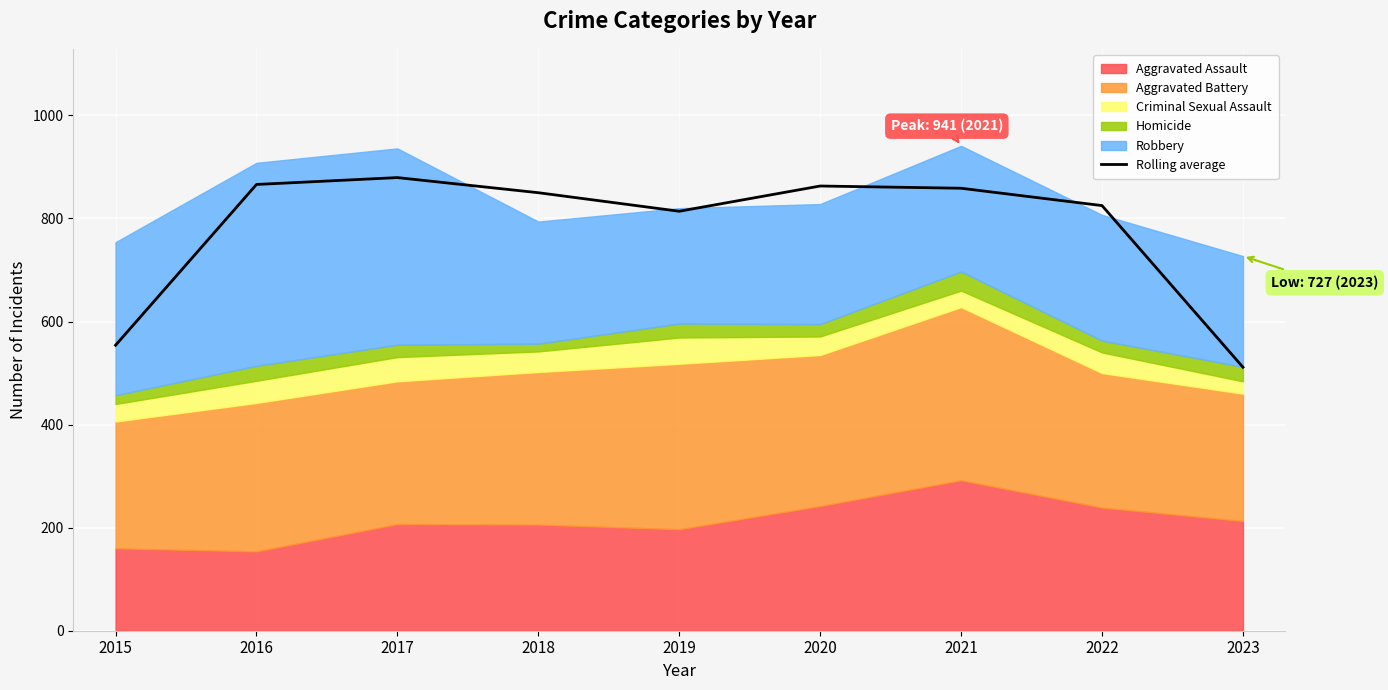

How many lines are shown in the chart?

1